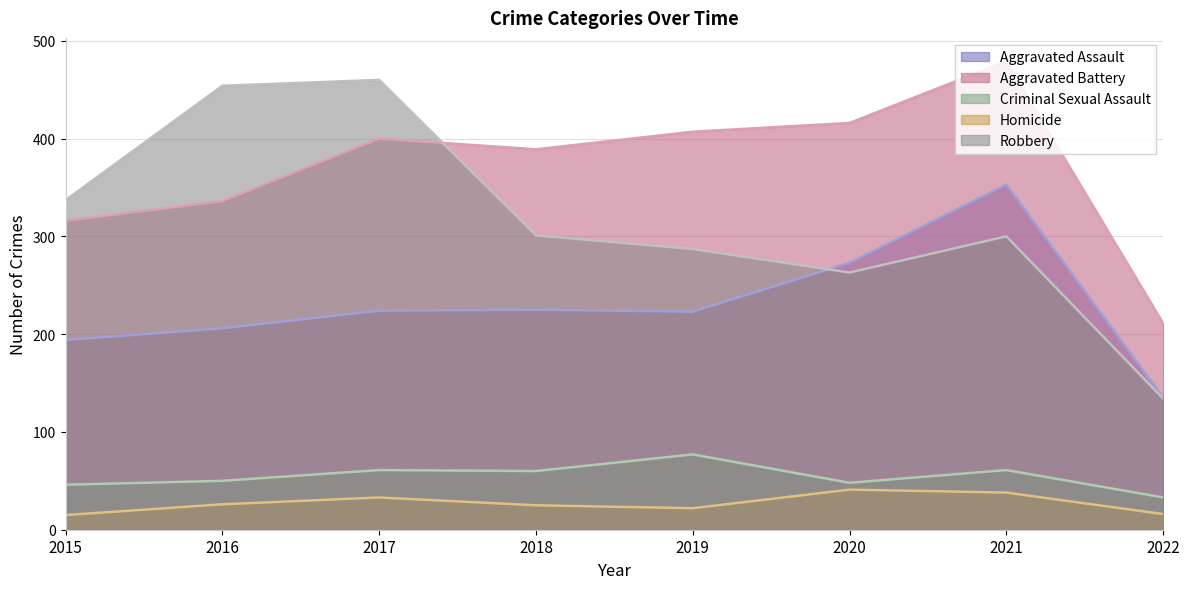

Is the value of Aggravated Battery at 2018 greater than the value of Homicide at 2018?

Yes